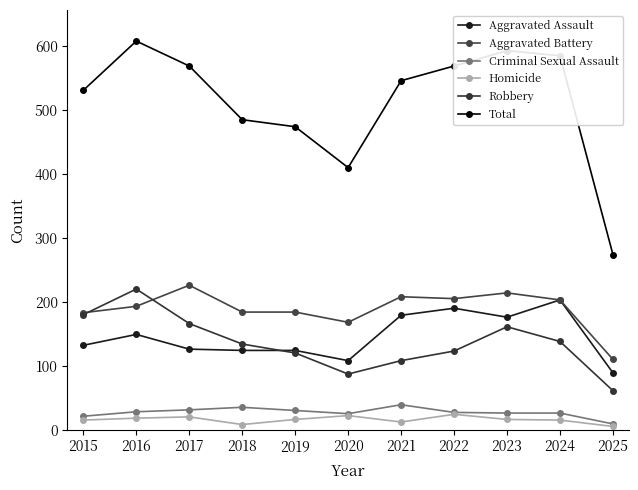

How many interior local valleys does the Total series have?

1